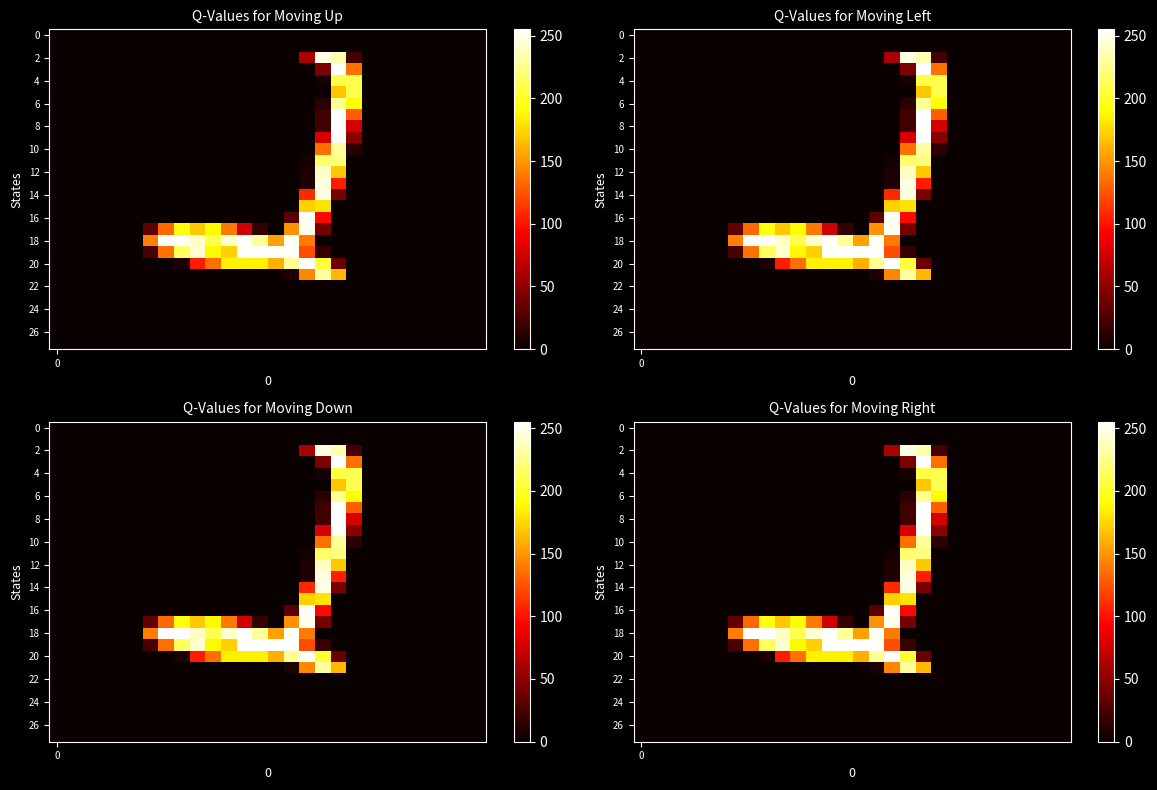

How many series are shown in this chart?

28